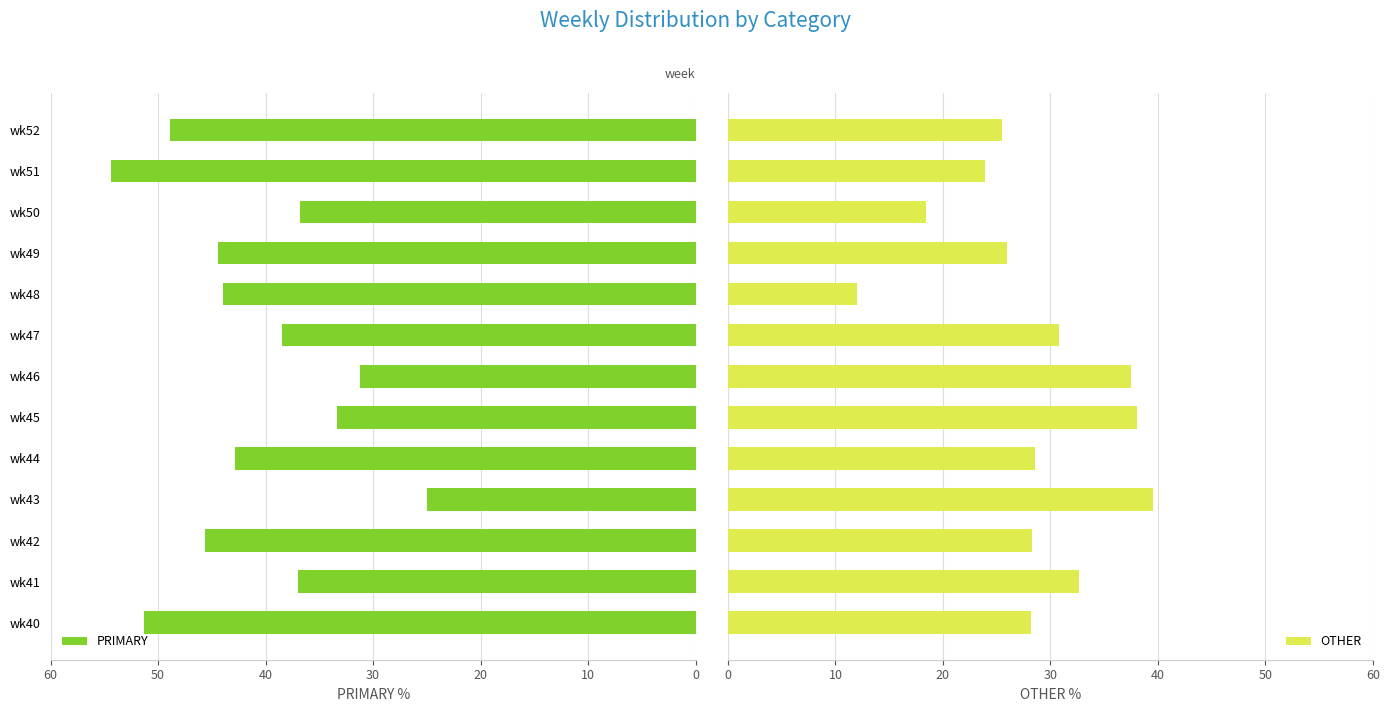

What is the sum of the PRIMARY values at wk49 and wk46?

75.7